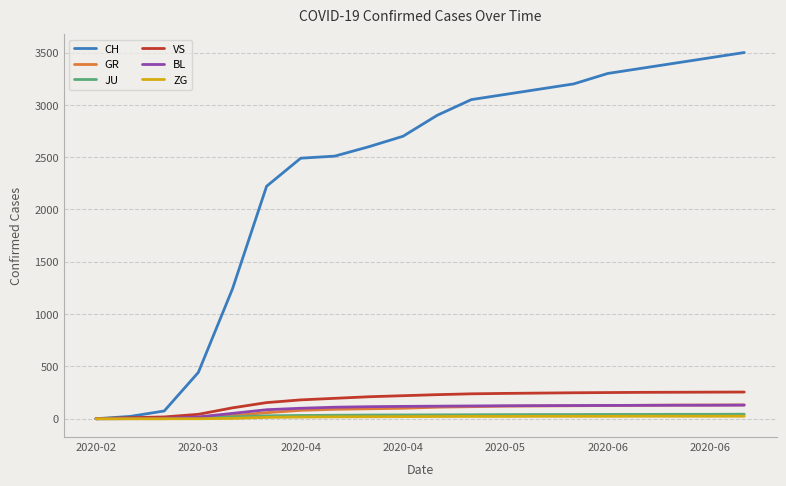

Which series has the widest spread of values?

CH